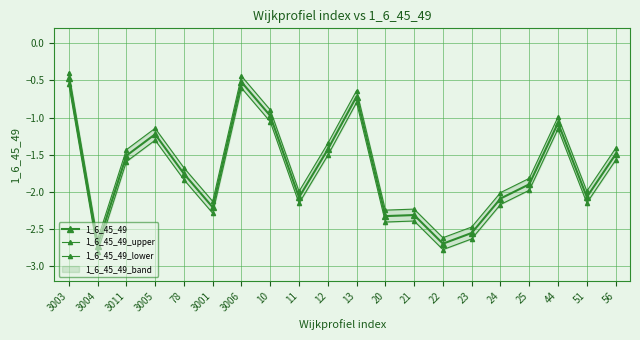

Which category has the highest value across all series?

3003